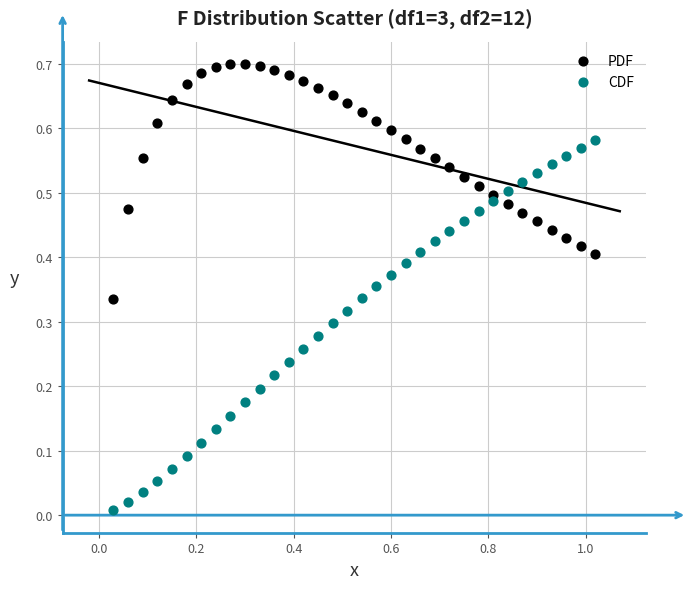

Which series reaches the minimum Y coordinate?

CDF